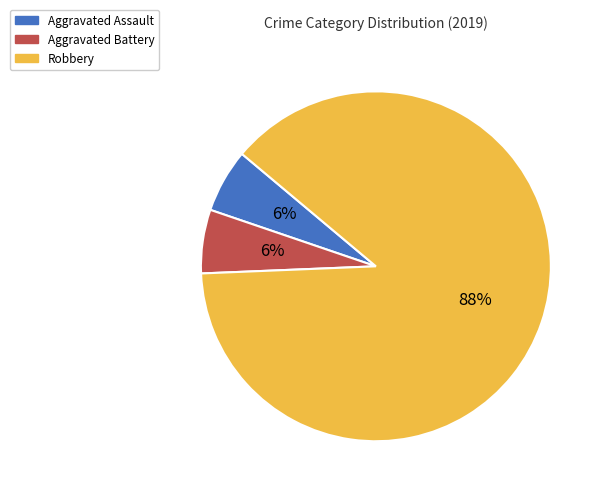

To the nearest percent, what portion does Robbery represent?

88%